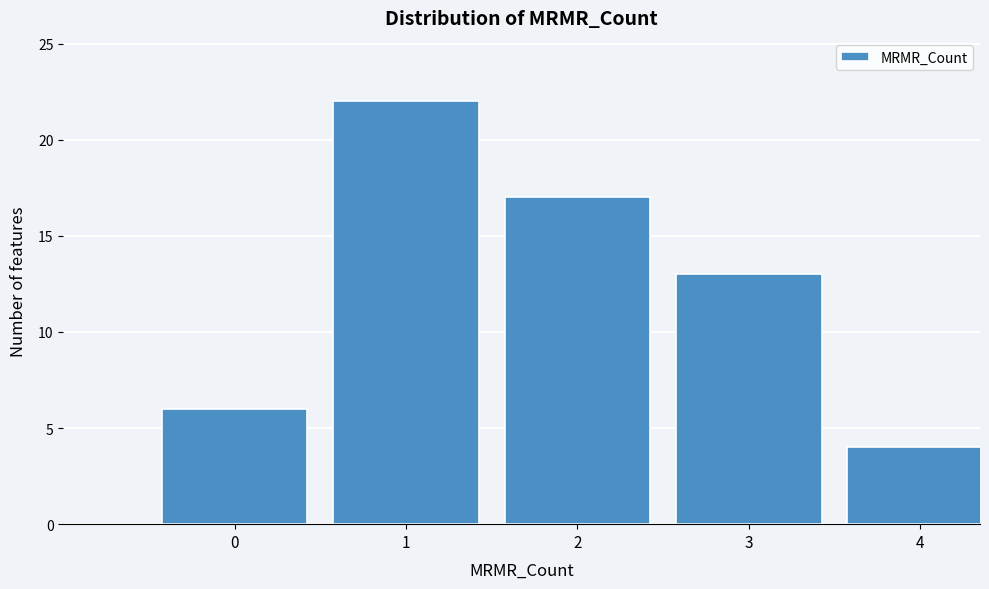

Reading right to left, extract all data points from this chart.

4=4	3=13	2=17	1=22	0=6